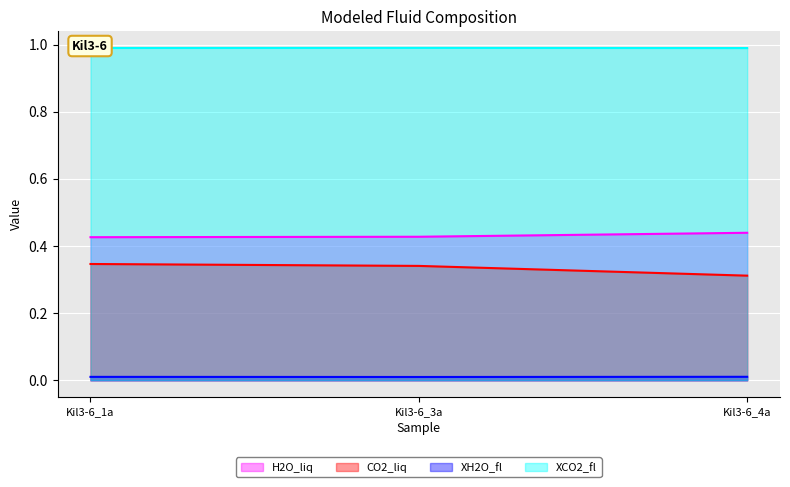

Rank the series at Kil3-6_4a from lowest to highest value.

XH2O_fl, CO2_liq, H2O_liq, XCO2_fl